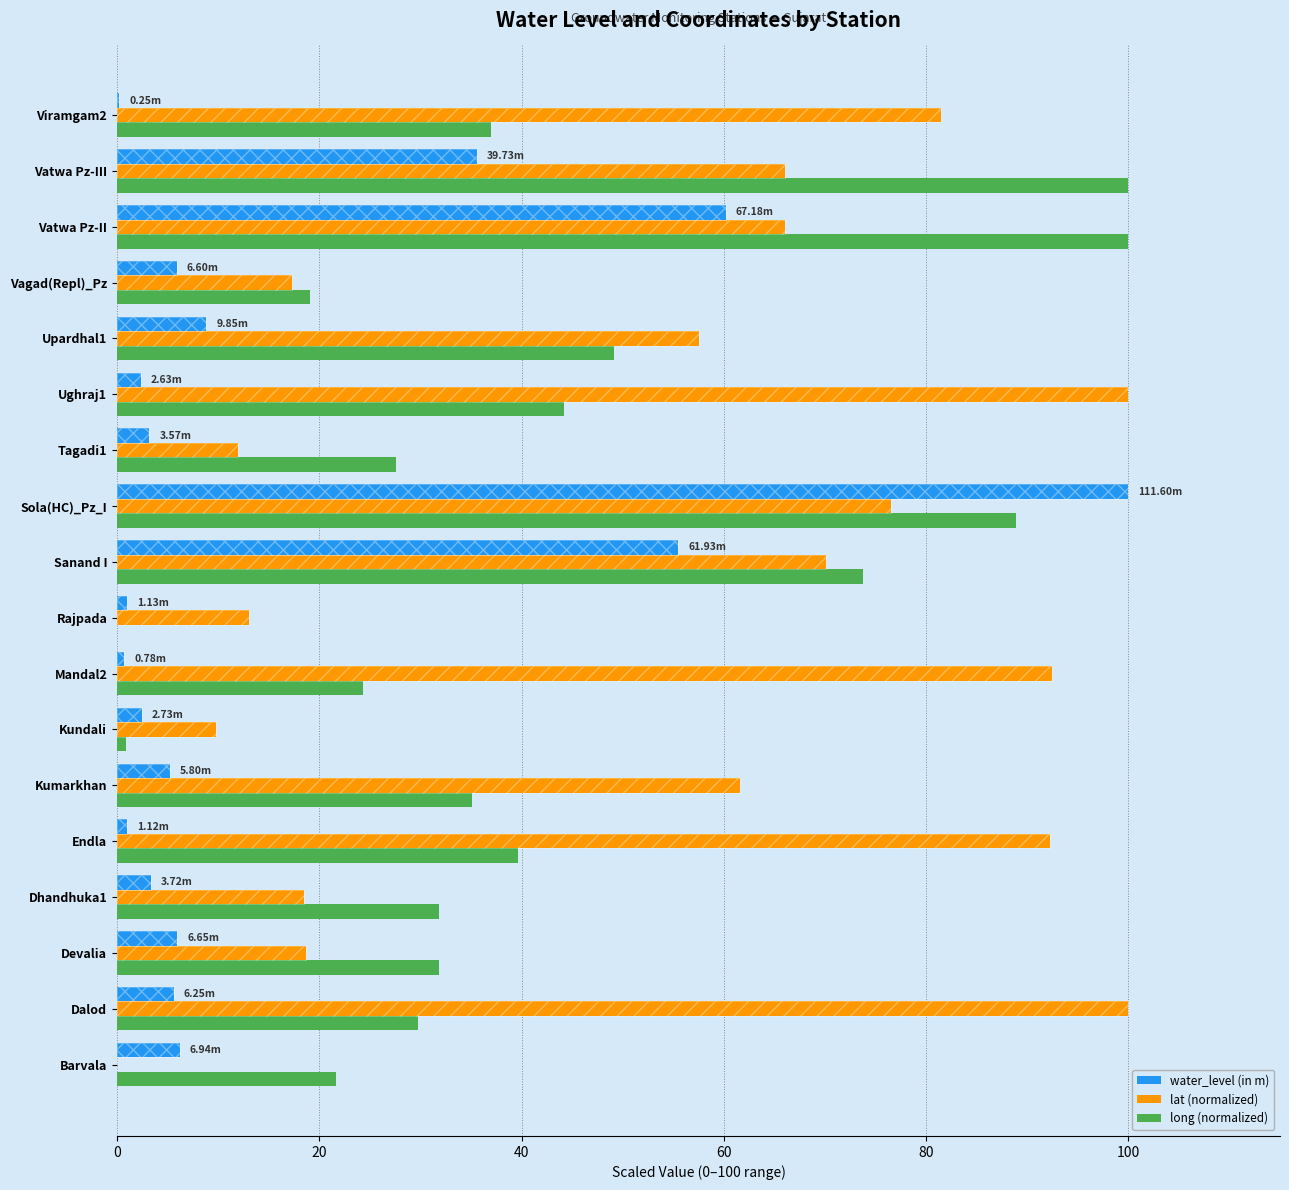

What is the minimum value for water_level (in m)?

0.2